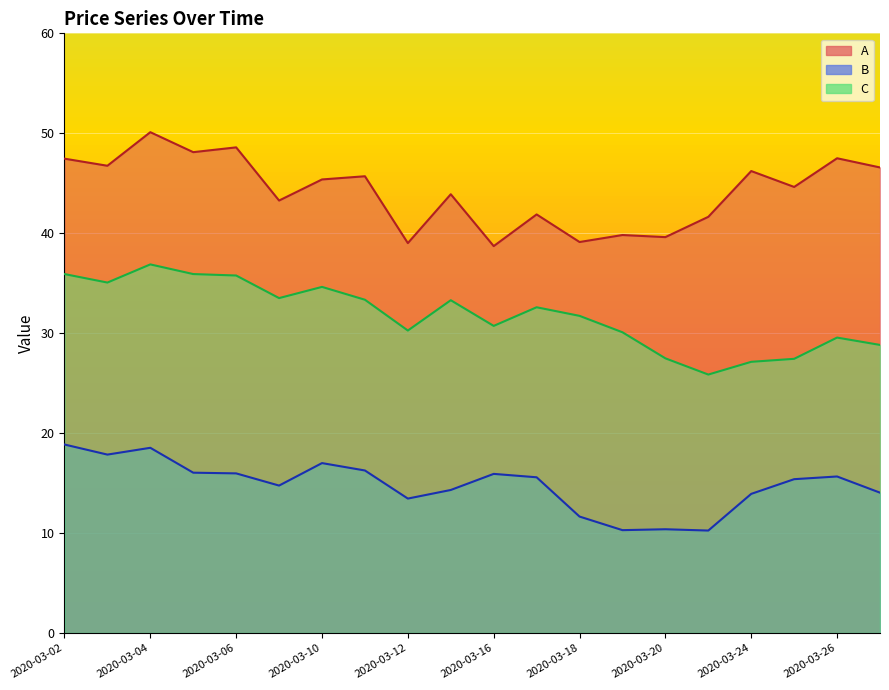

True or false: C and B intersect in this chart.

False